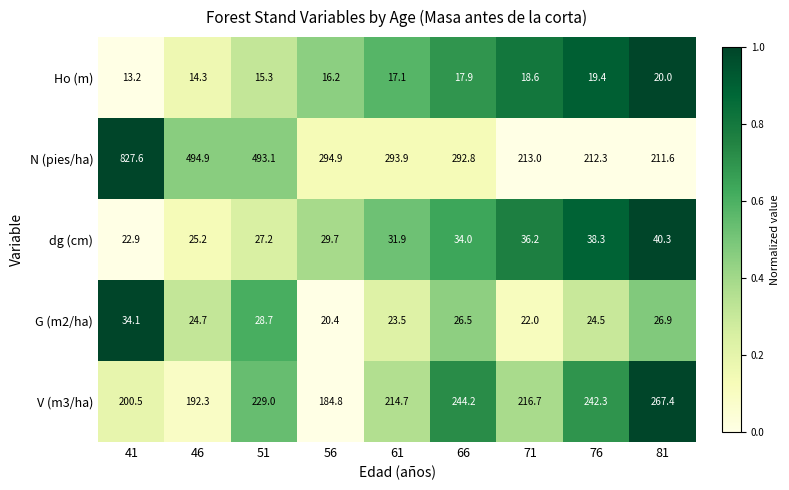

Is the value of N (pies/ha) at 56 greater than the value of G (m2/ha) at 76?

Yes